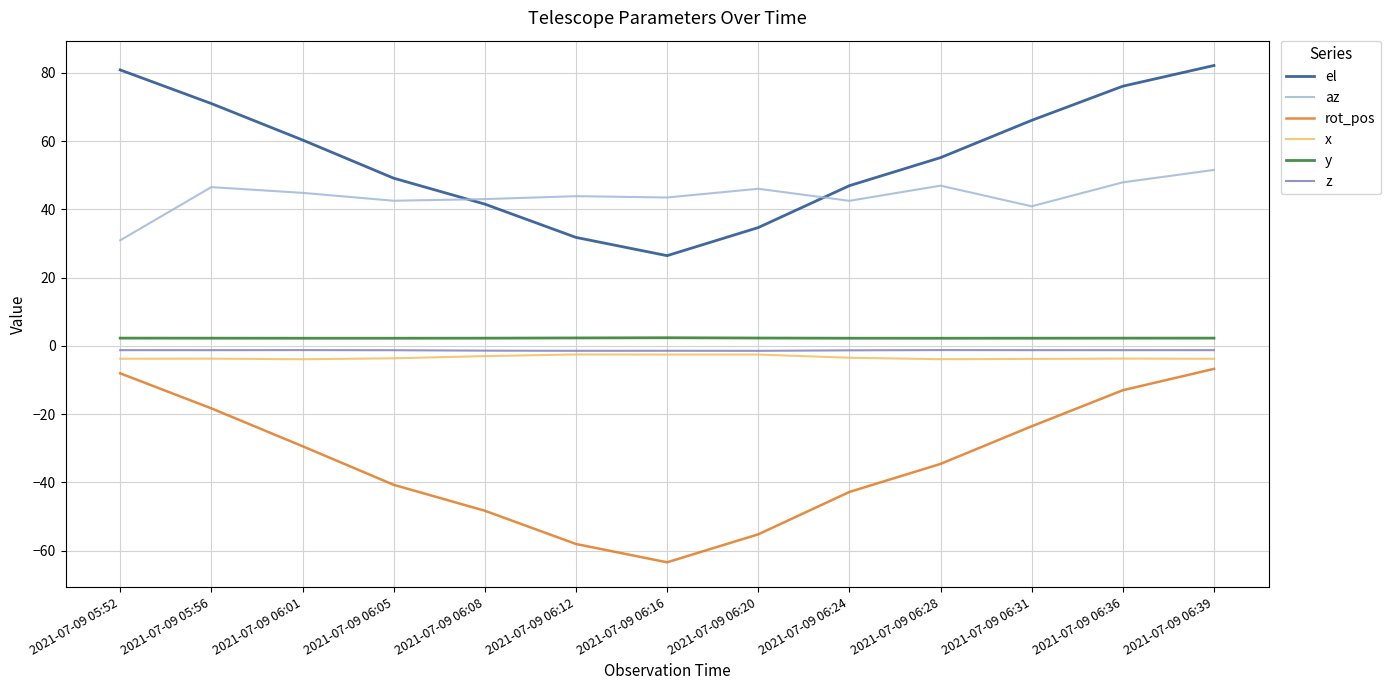

Is this an area chart (filled region under the line)?

No